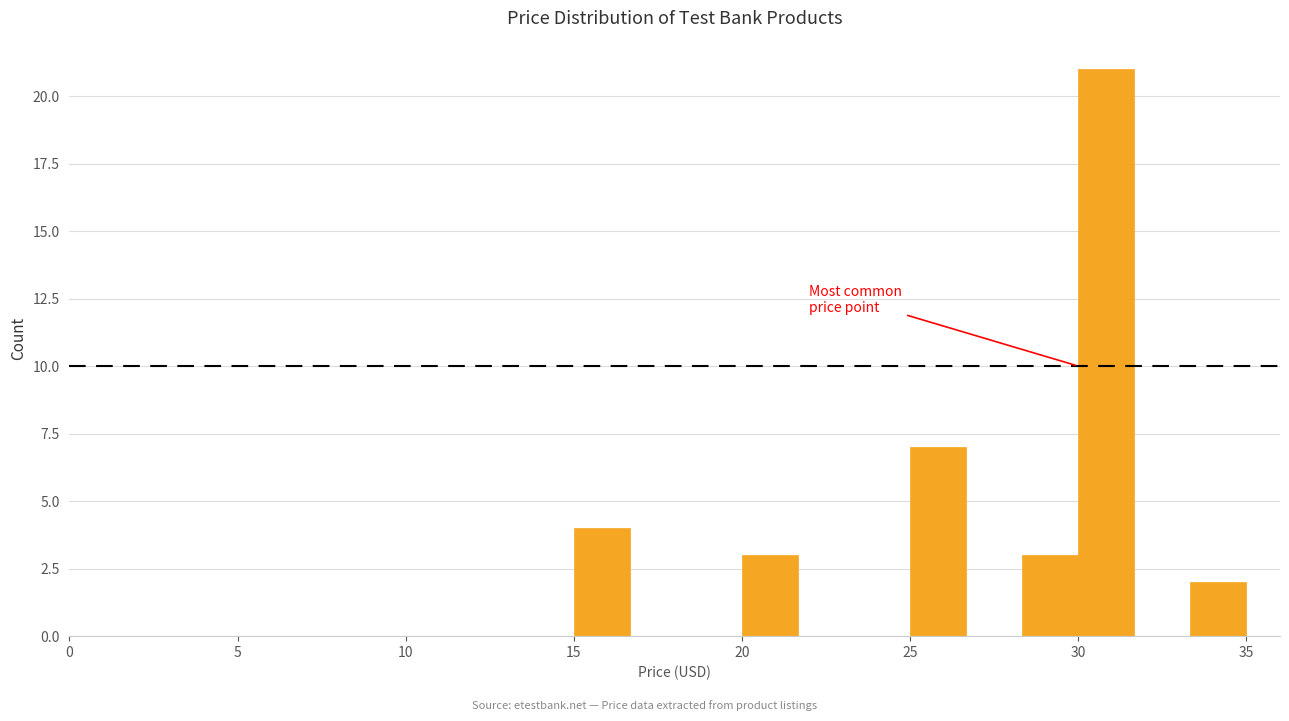

Read against the x-axis, roughly where is the centre of the tallest bar?

31.0